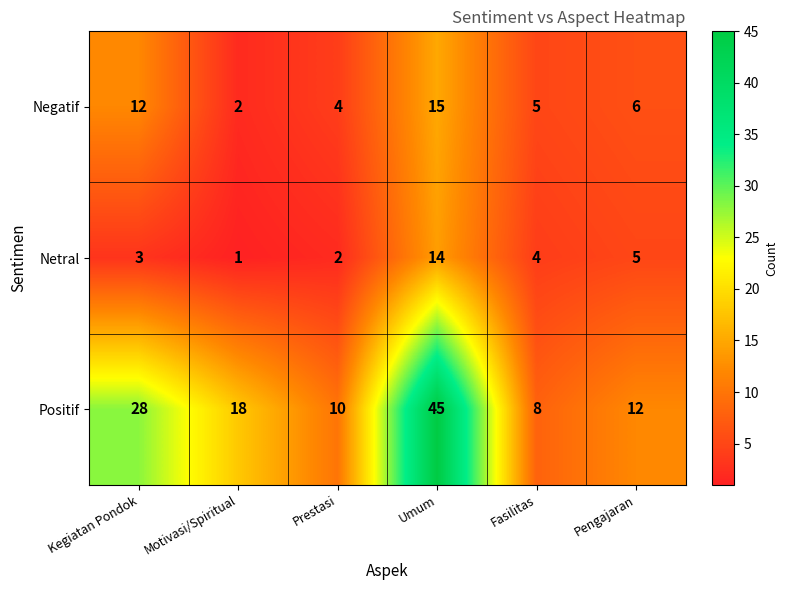

The Negatif series shows 5 at Fasilitas. True or false?

True